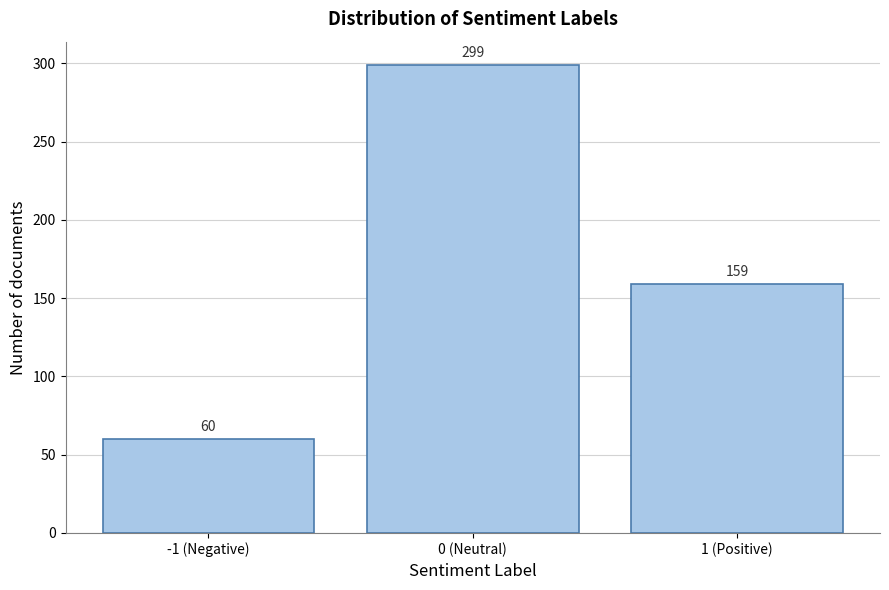

Reading left to right, list all the values displayed in this chart.

60	299	159